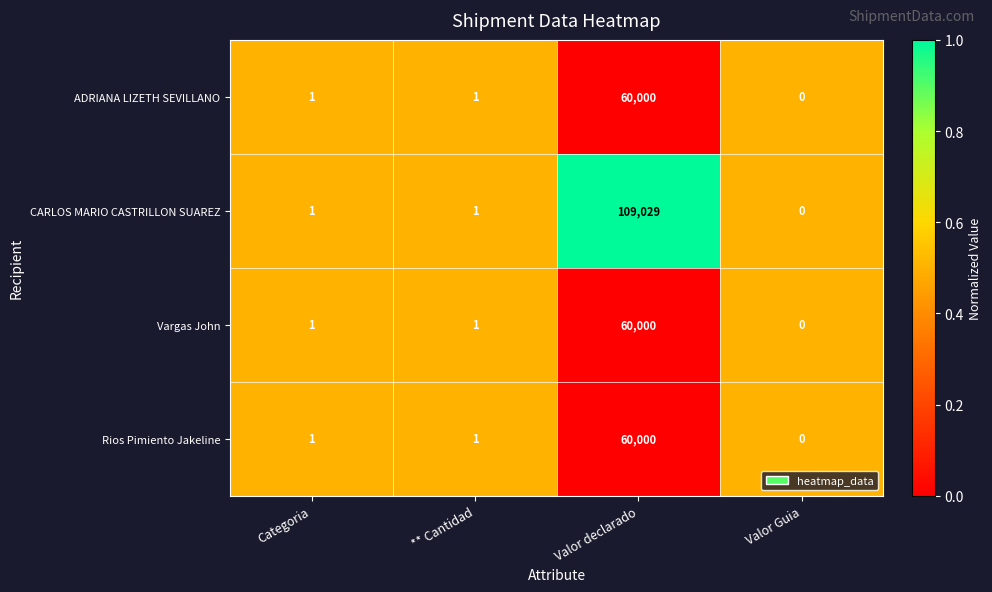

Reading right to left, list all the values displayed in this chart.

ADRIANA LIZETH SEVILLANO: 0	60000	1	1
CARLOS MARIO CASTRILLON SUAREZ: 0	109029	1	1
Vargas John: 0	60000	1	1
Rios Pimiento Jakeline: 0	60000	1	1